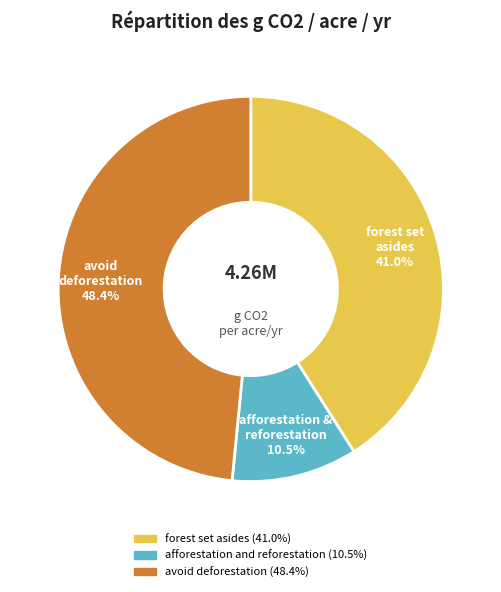

What portion of the pie excludes afforestation and reforestation?

89.5%